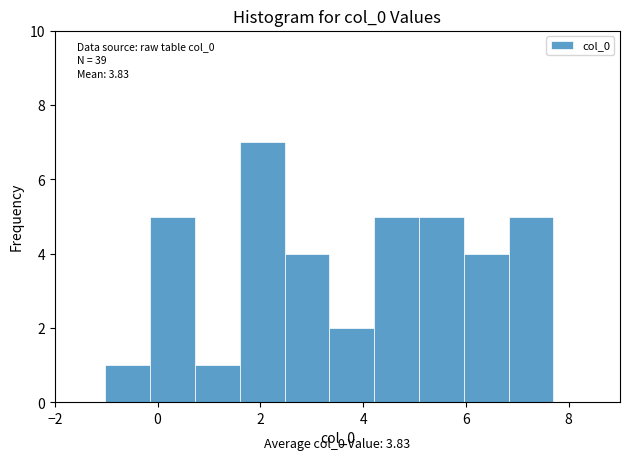

Which range on the x-axis has the tallest bar?

1.6 to 2.4